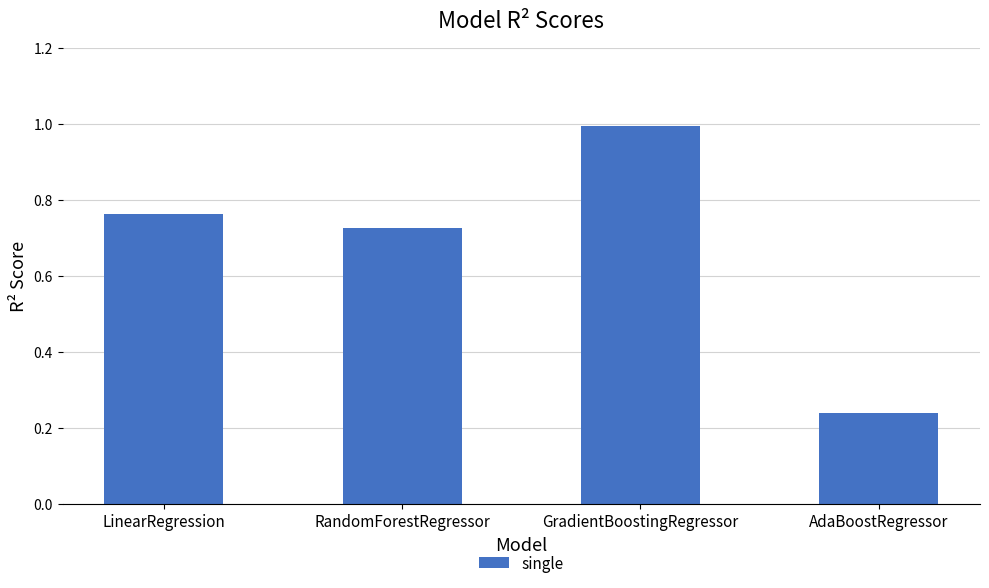

Does the chart contain stacked bars?

No